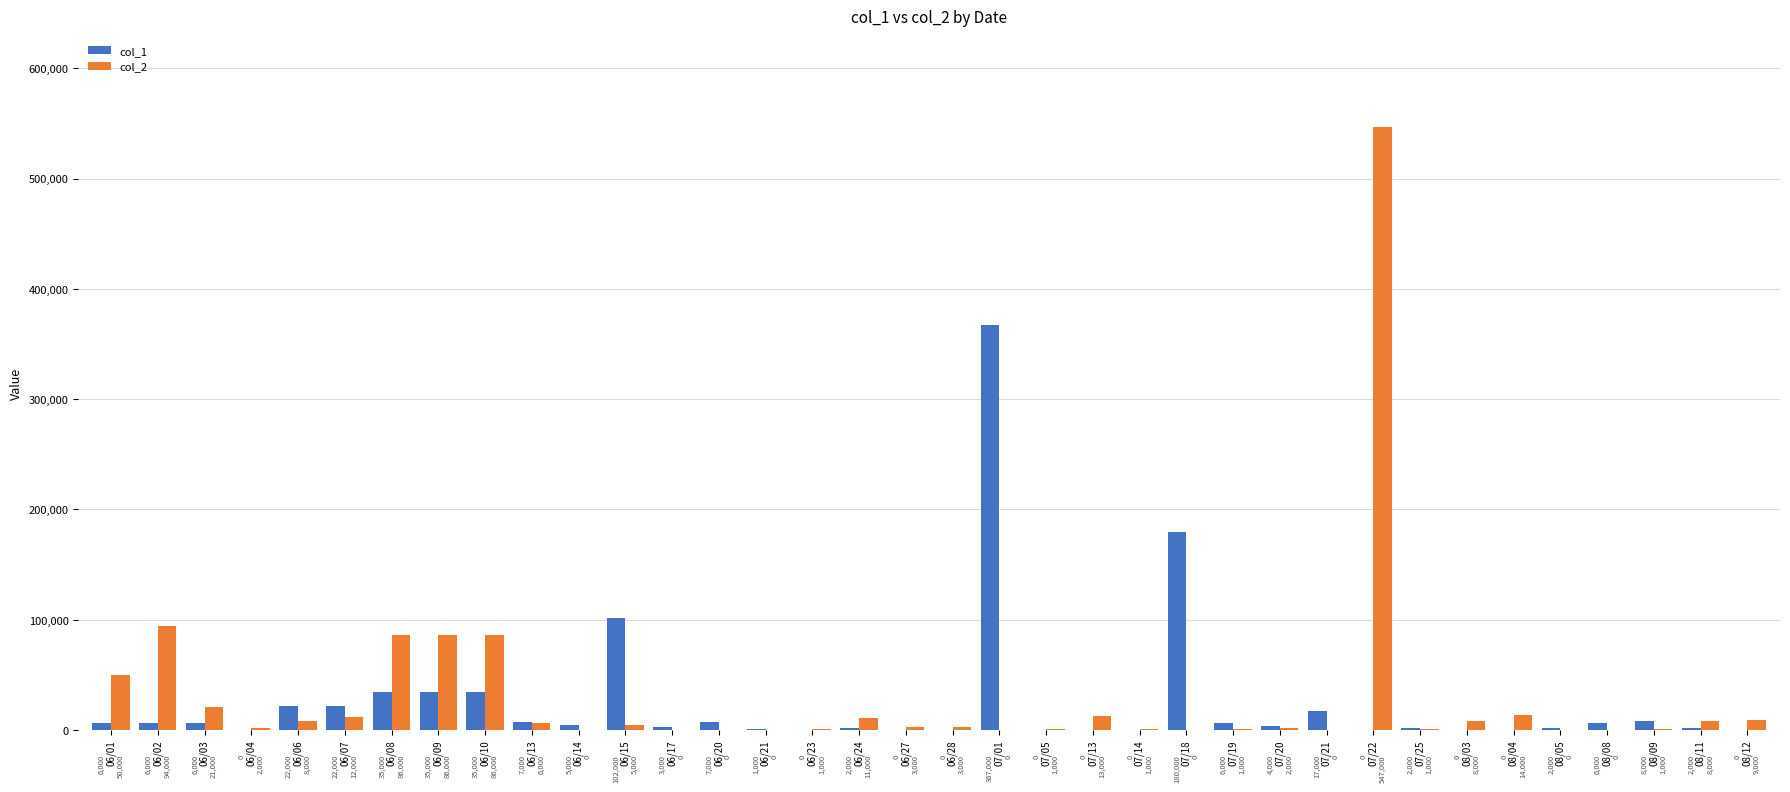

At which category is the sum across all series the highest?

07/22